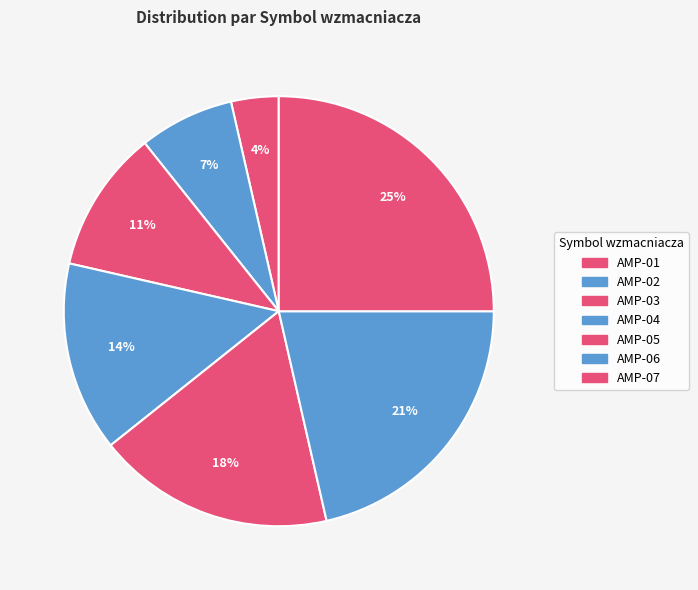

How many segments does this pie chart have?

7